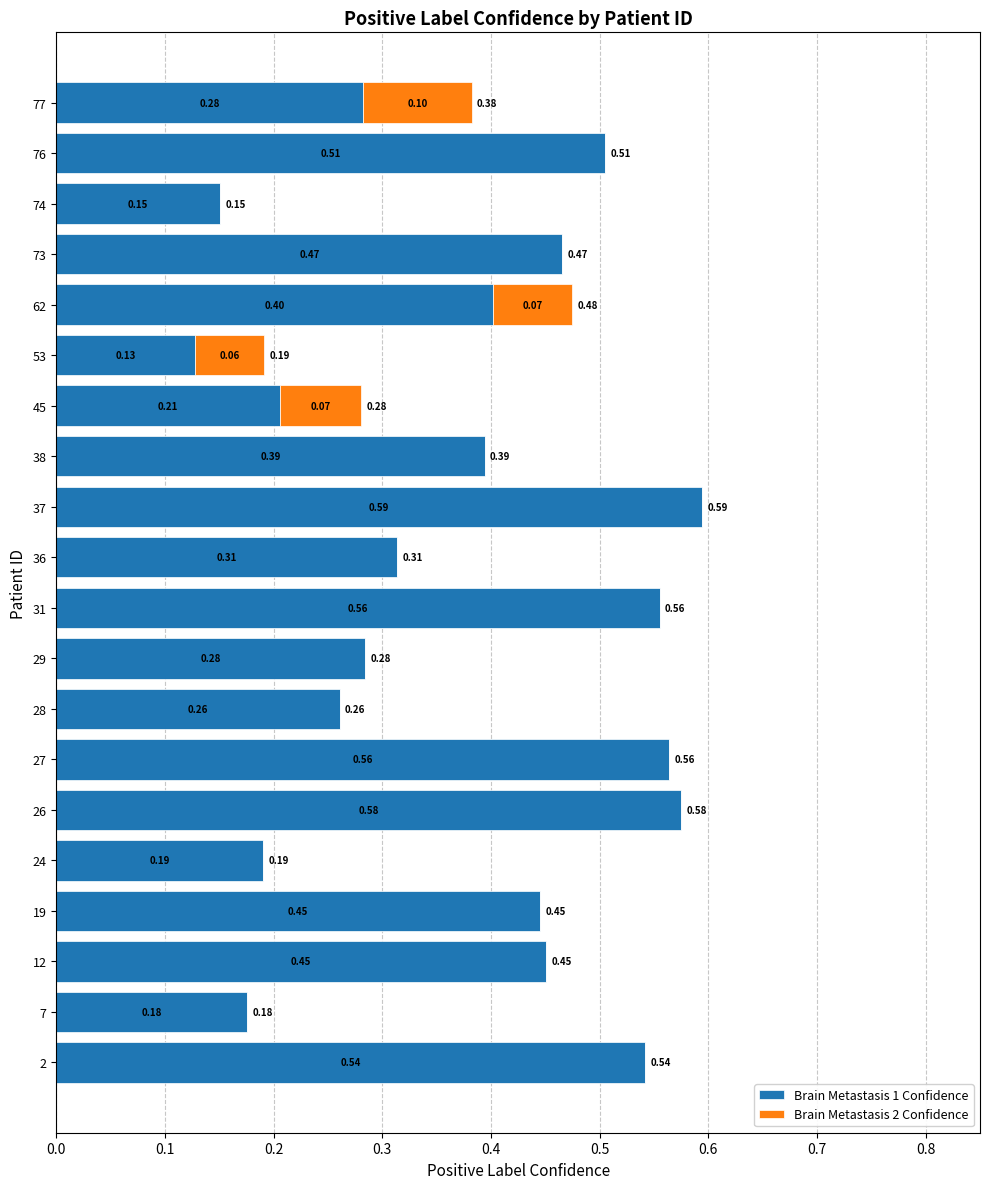

What are all the series names shown in the legend?

Brain Metastasis 1 Confidence, Brain Metastasis 2 Confidence